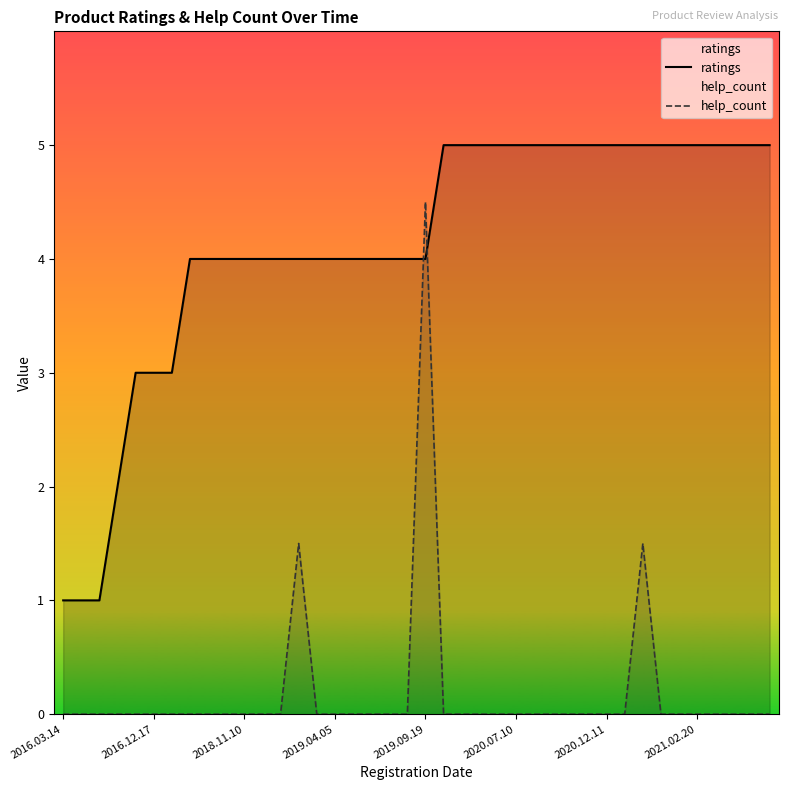

What is the value of the ratings point at the 33rd from the left?

5.0